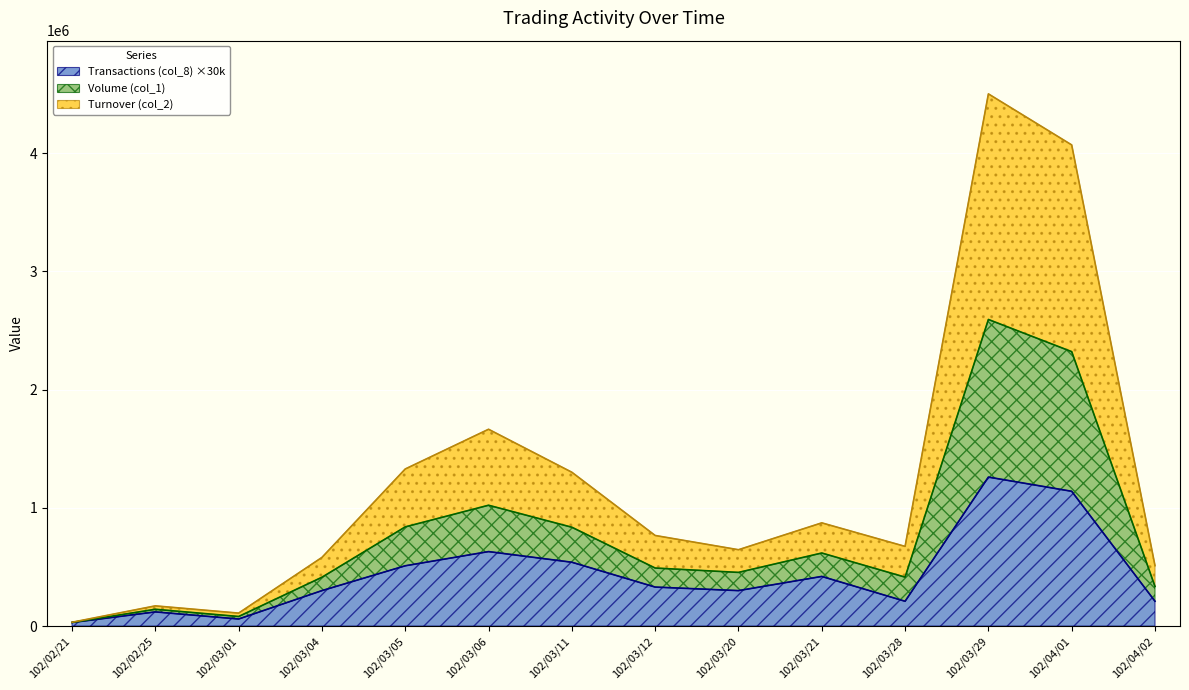

How many interior local peaks does the Volume (col_1) series have?

4